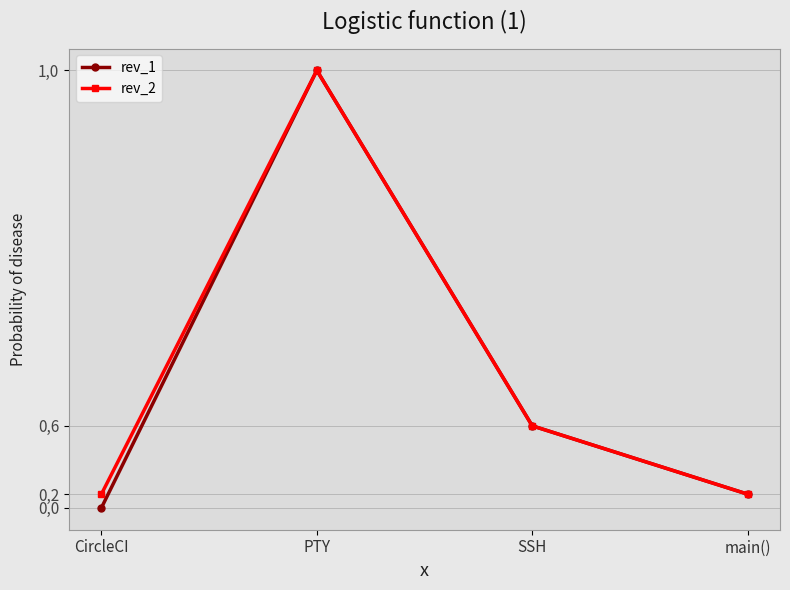

Between PTY and main(), which is larger?

PTY